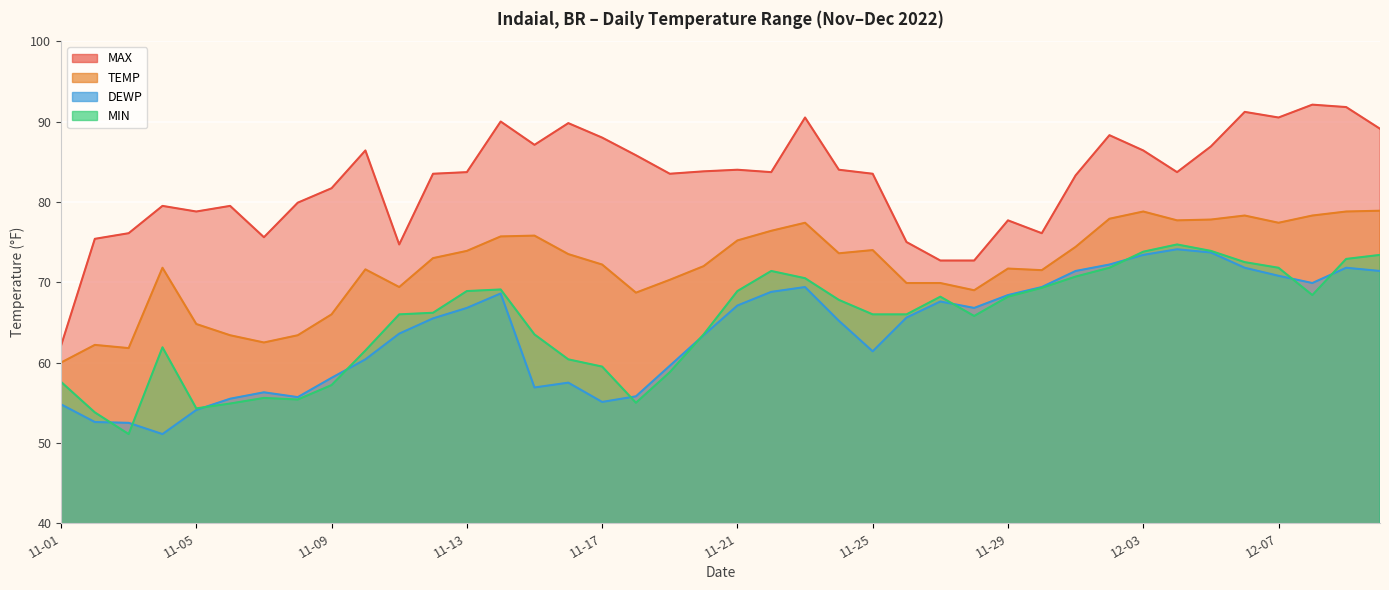

What is the difference between the TEMP values at 2022-12-04 and 2022-11-25?

3.7